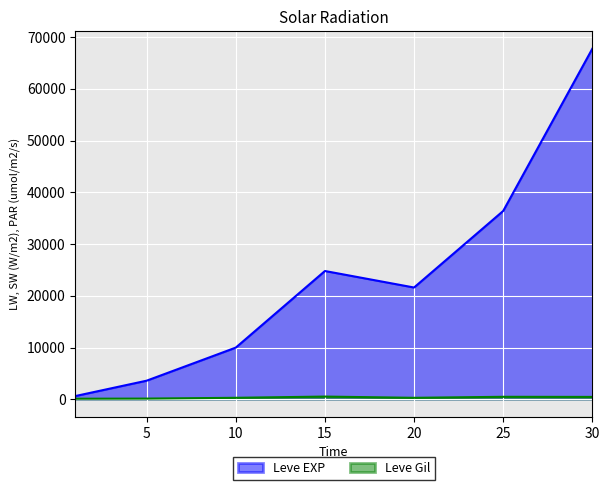

What is the spread (max minus min) of values at 30?

67267